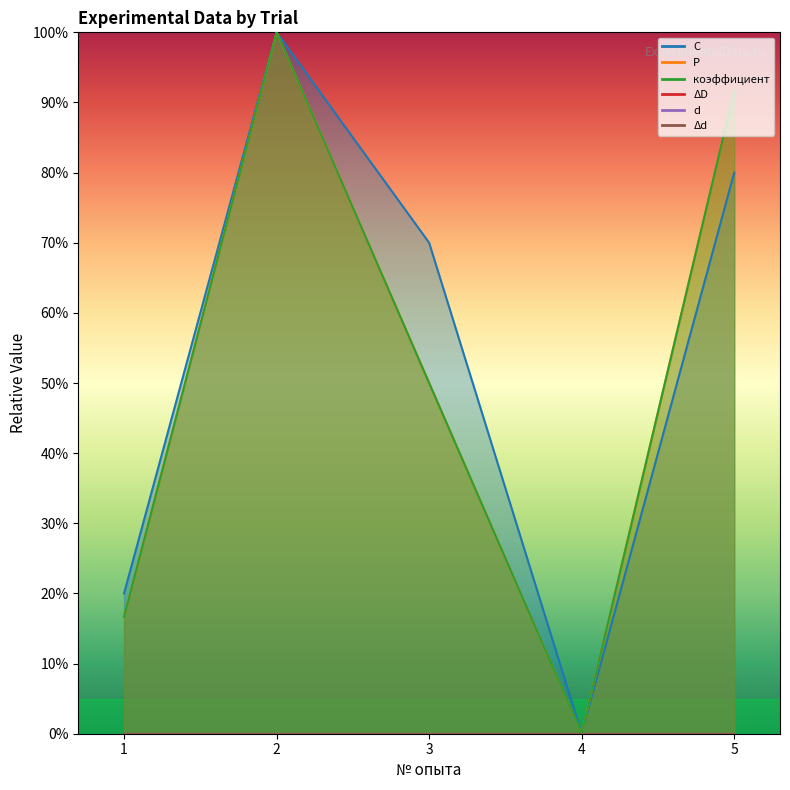

The коэффициент series shows 124.3 at 5. True or false?

False